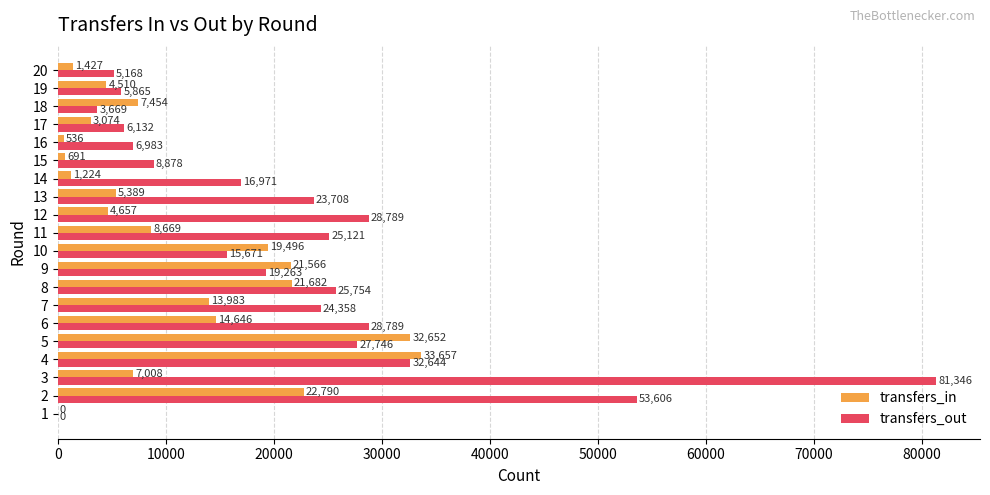

Is it true that transfers_out equals 27746 at 5?

True